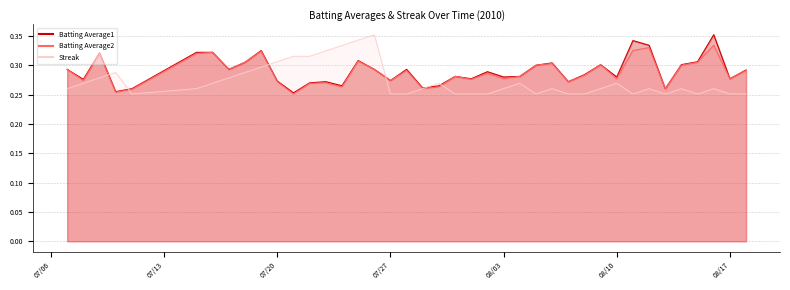

The Batting Average1 series shows 0.1 at 07/20. True or false?

False